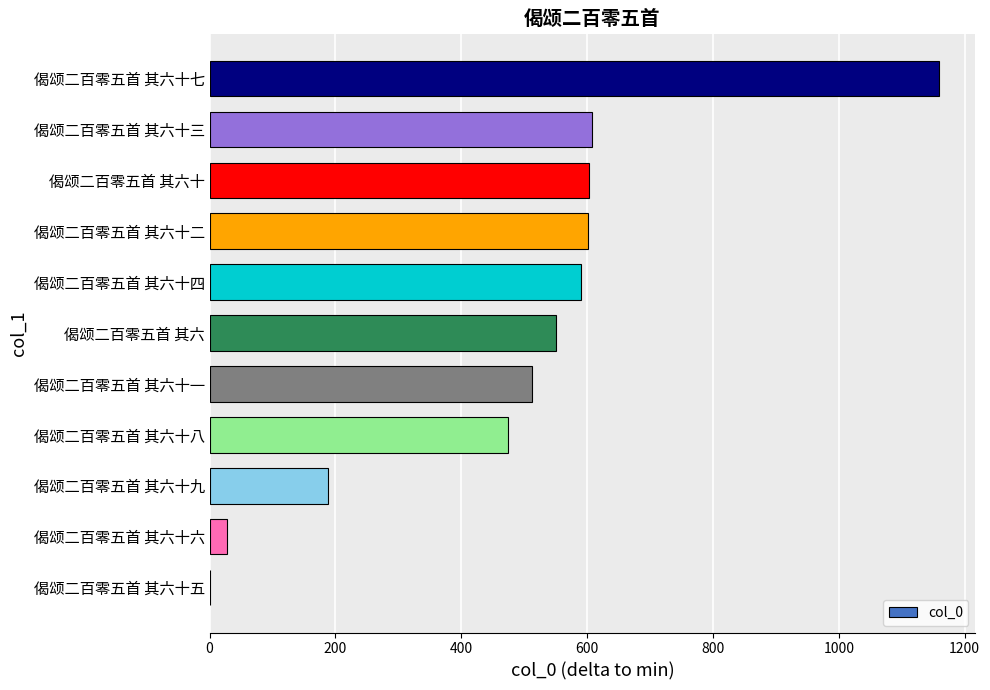

What value does the data have at 偈颂二百零五首 其六?

550